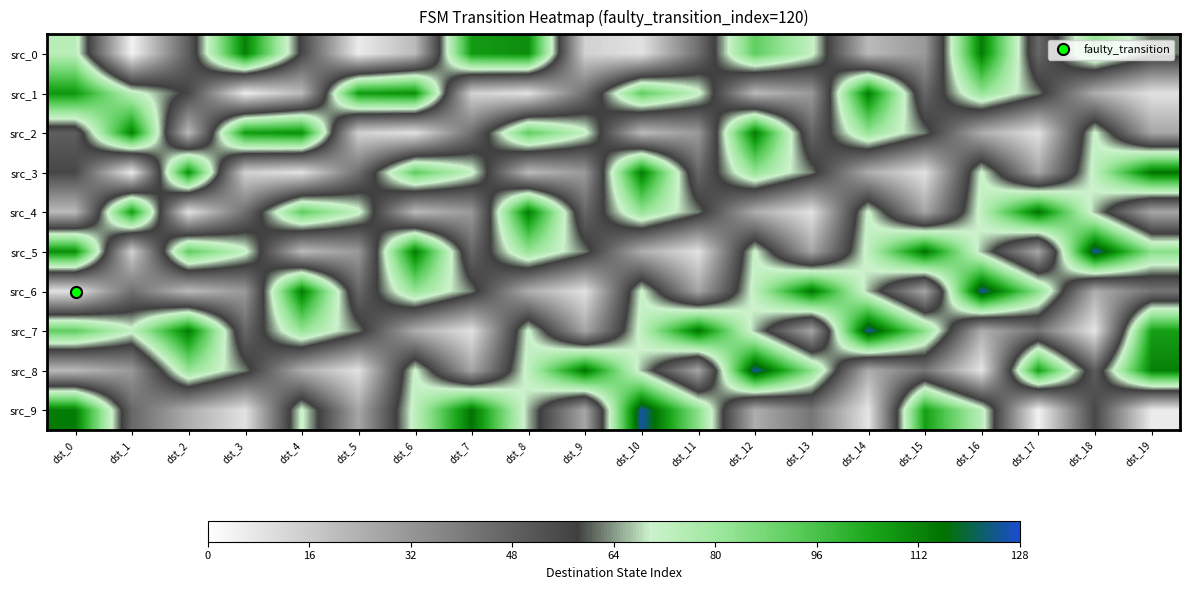

What is the difference between the highest and lowest values at dst_7?

107